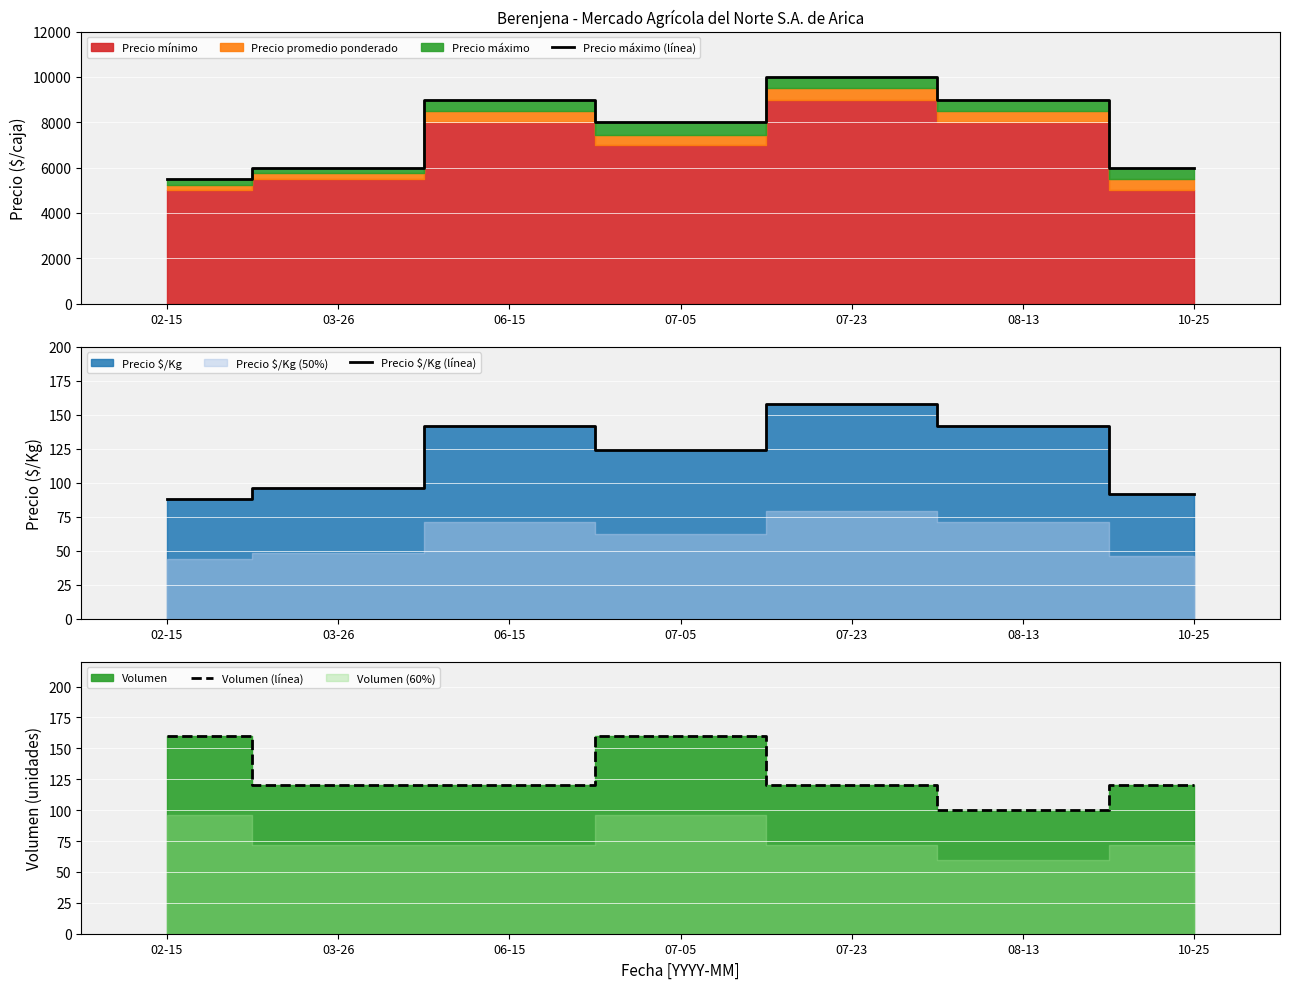

Is the value of Precio máximo (línea) at 07-05 greater than the value of Volumen (línea) at 07-05?

Yes